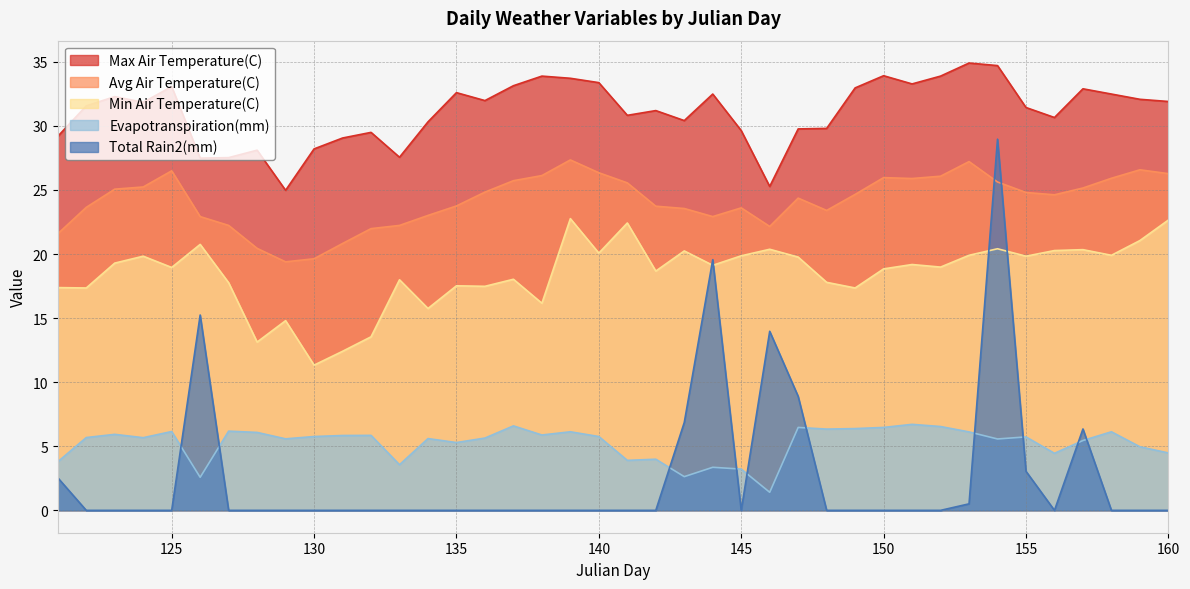

True or false: Avg Air Temperature(C) has more than 0 interior local peaks.

True